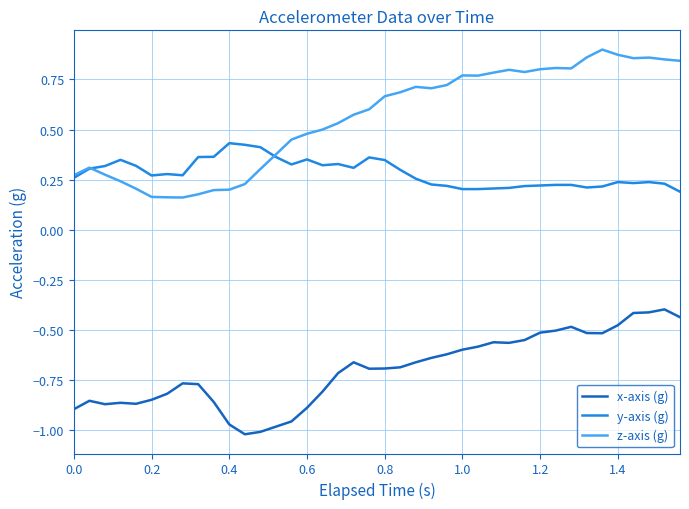

Which series has the widest spread of values?

z-axis (g)